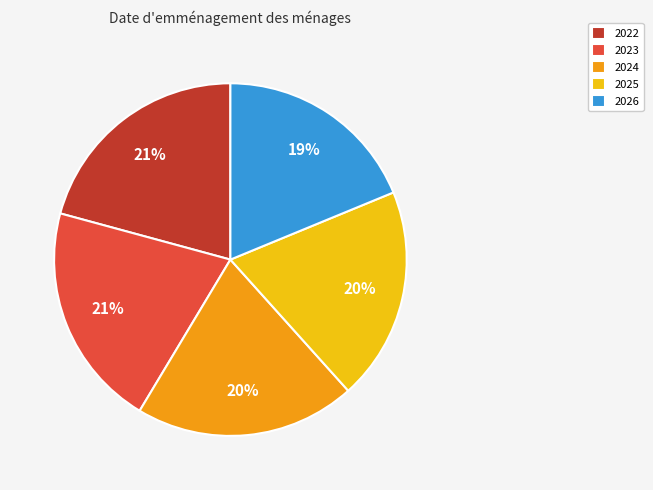

Do 2023 and 2025 together represent more than half of the pie?

No